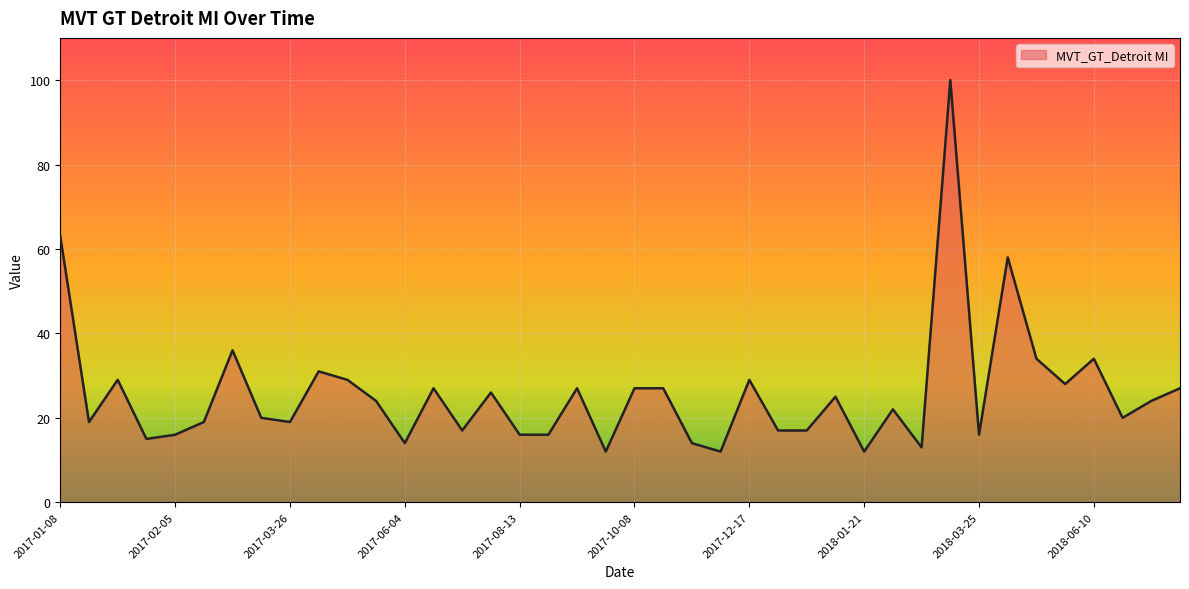

What is the maximum value shown in the chart?

100